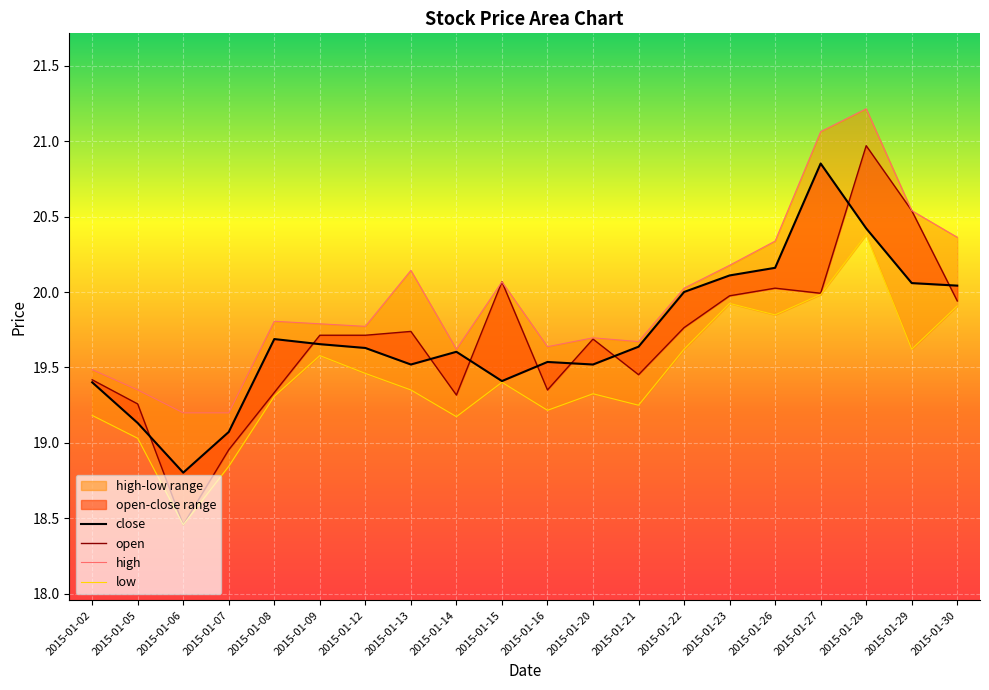

Reading left to right, what are all the values shown in this chart?

close: 19.4	19.1	18.8	19.1	19.7	19.7	19.6	19.5	19.6	19.4	19.5	19.5	19.6	20.0	20.1	20.2	20.9	20.4	20.1	20.0
open: 19.4	19.3	18.5	19.0	19.3	19.7	19.7	19.7	19.3	20.1	19.4	19.7	19.5	19.8	20.0	20.0	20.0	21.0	20.5	19.9
high: 19.5	19.4	19.2	19.2	19.8	19.8	19.8	20.1	19.6	20.1	19.6	19.7	19.7	20.0	20.2	20.3	21.1	21.2	20.5	20.4
low: 19.2	19.0	18.5	18.8	19.3	19.6	19.5	19.4	19.2	19.4	19.2	19.3	19.2	19.6	19.9	19.8	20.0	20.4	19.6	19.9